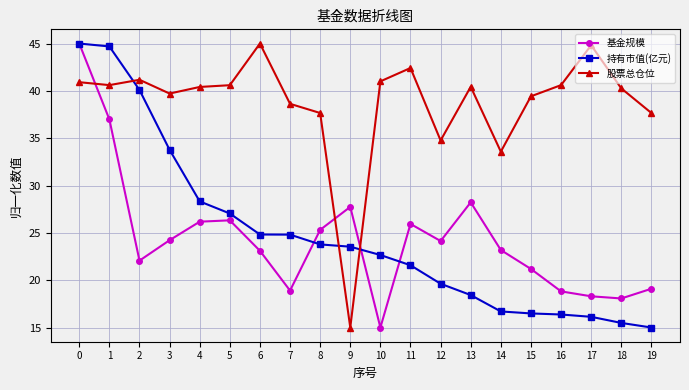

Where is the first local minimum for 股票总仓位?

1